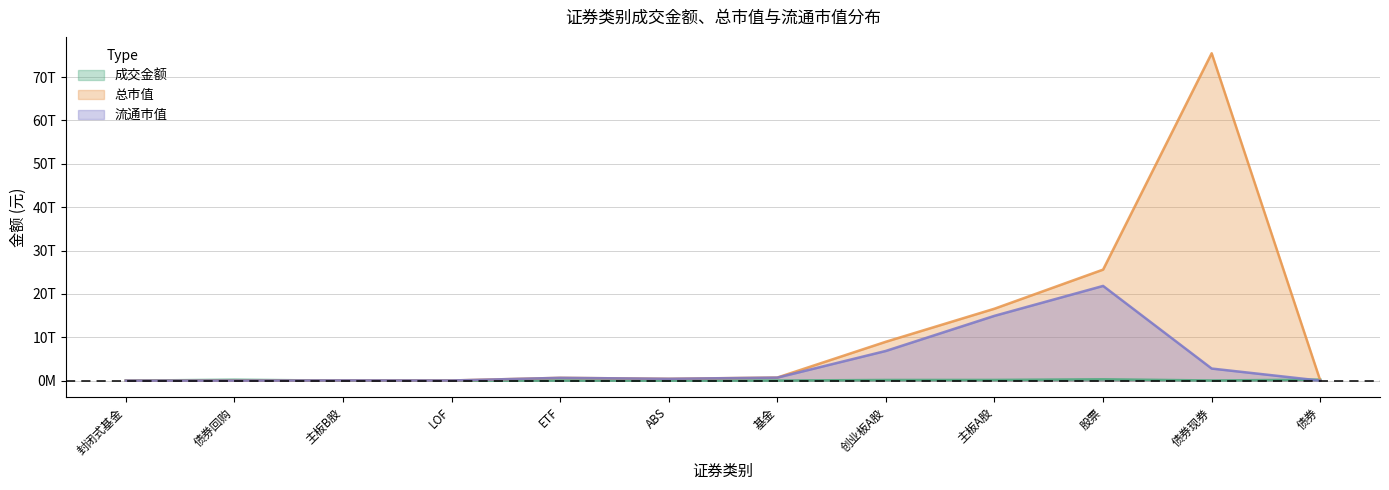

What is the sum of the 流通市值 values at LOF and 债券现券?

2812855025618.8